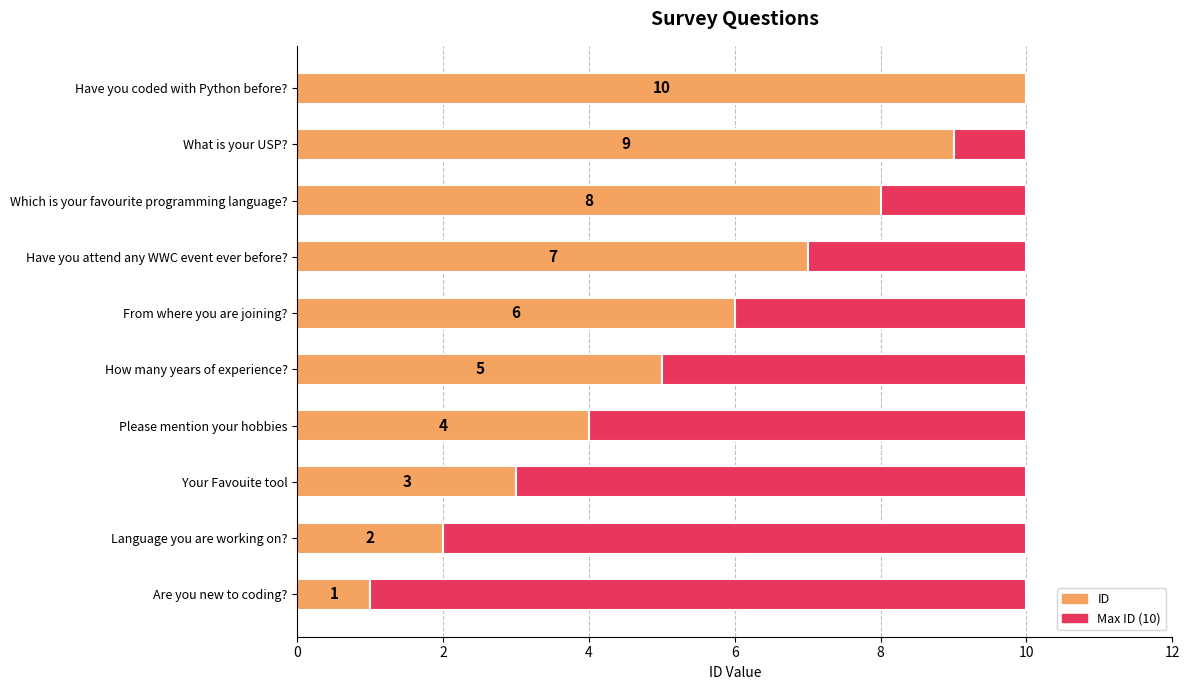

What is the label of the 7th bar from the right?

6